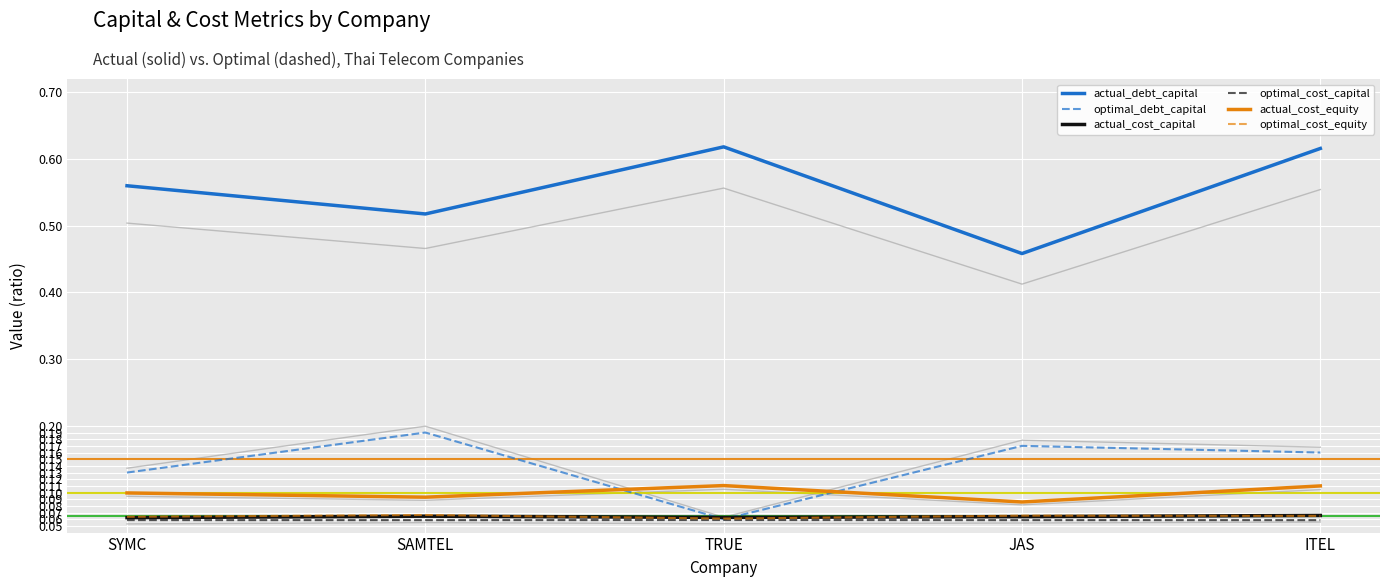

True or false: optimal_cost_equity has a value of 0.1 at SAMTEL.

True